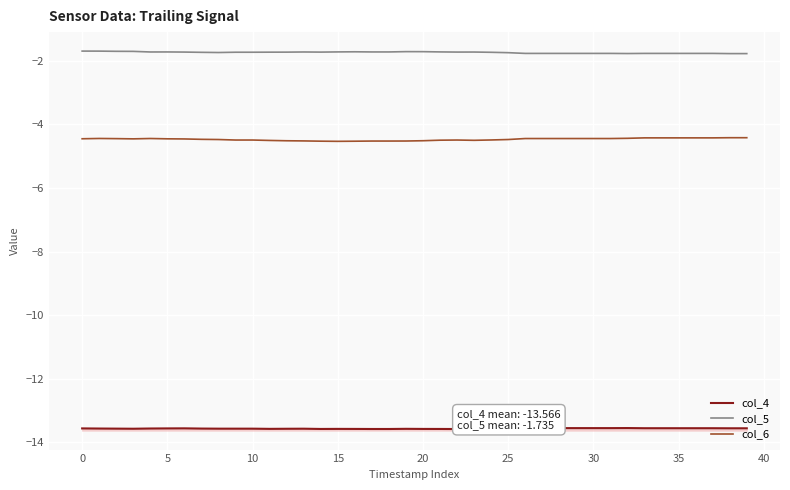

What is the difference between the col_5 values at 5 and 38?

0.1